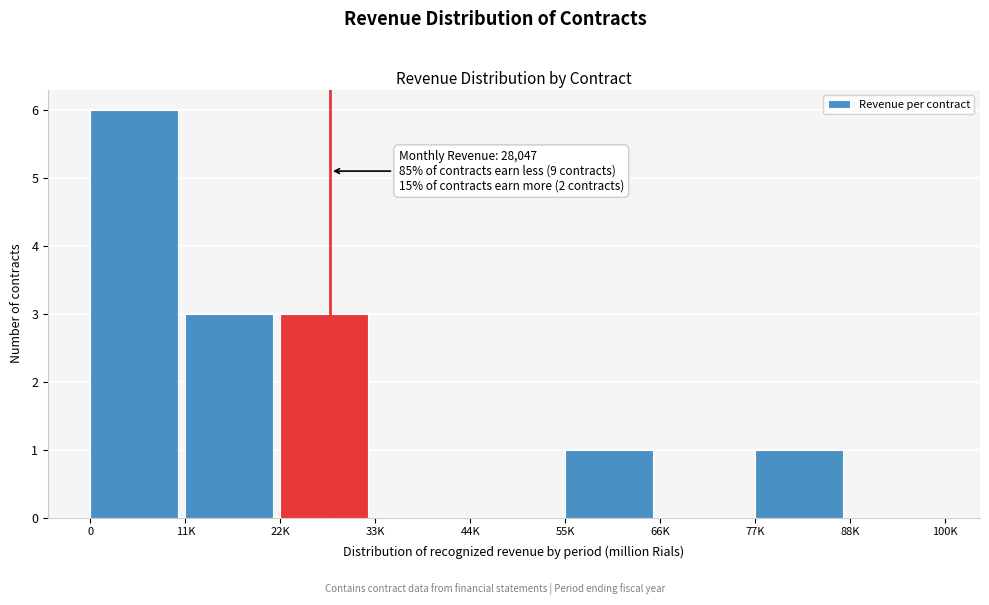

Reading left to right, transcribe all the data shown in this chart.

0=6	11K=3	22K=3	33K=0	44K=0	55K=1	66K=0	77K=1	88K=0